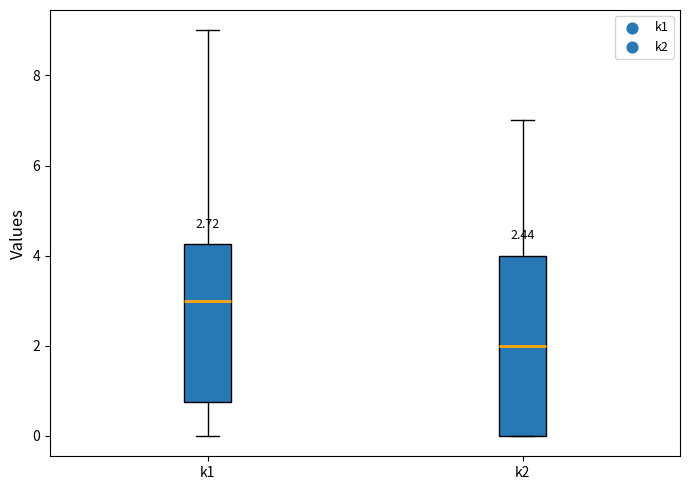

Which box has the lowest median line?

k2